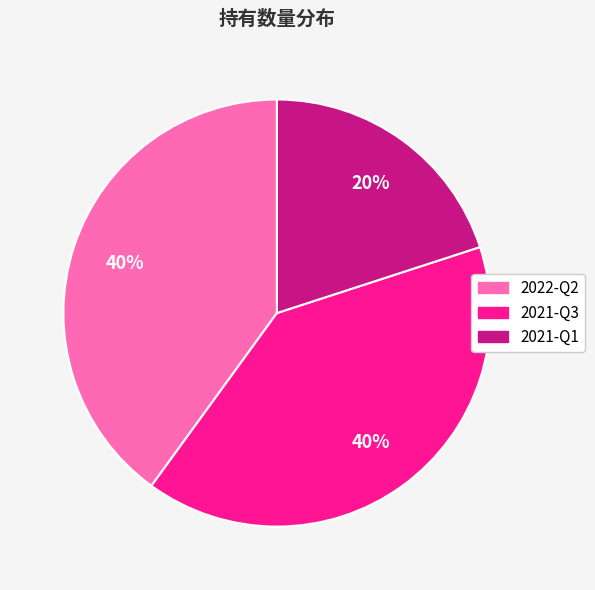

Does 2021-Q1 account for over 50% of the chart?

No